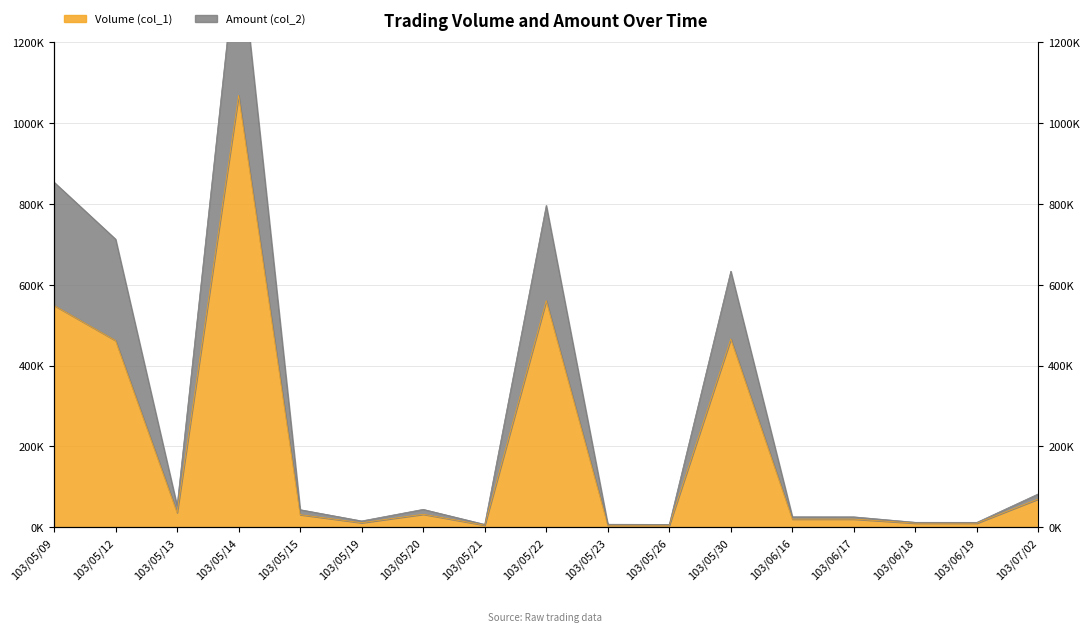

Reading right to left, transcribe all the data shown in this chart.

Volume (col_1): 70000	10000	10000	20000	20000	466000	5000	5000	561000	5000	32000	11000	31000	1069000	36000	462000	549000
Amount (col_2): 82600	12000	12100	25600	25700	633760	6900	7300	796570	6950	44180	15510	43370	1466570	53180	713050	854130